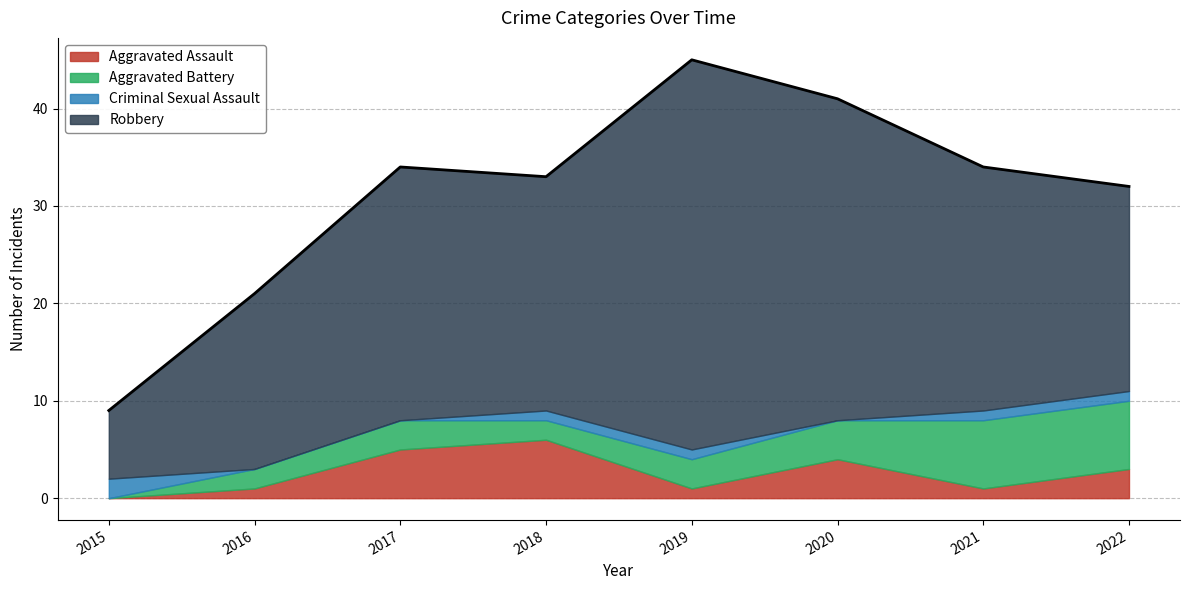

True or false: Criminal Sexual Assault and Robbery cross at least once.

False